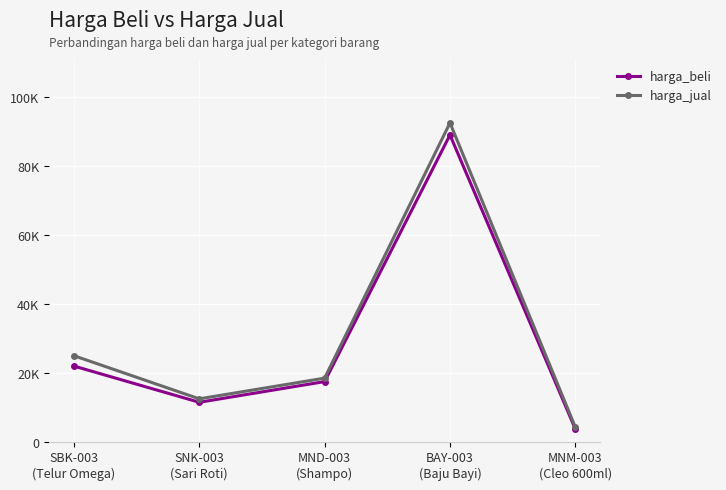

True or false: harga_jual has a value of 25000 at SBK-003
(Telur Omega).

True